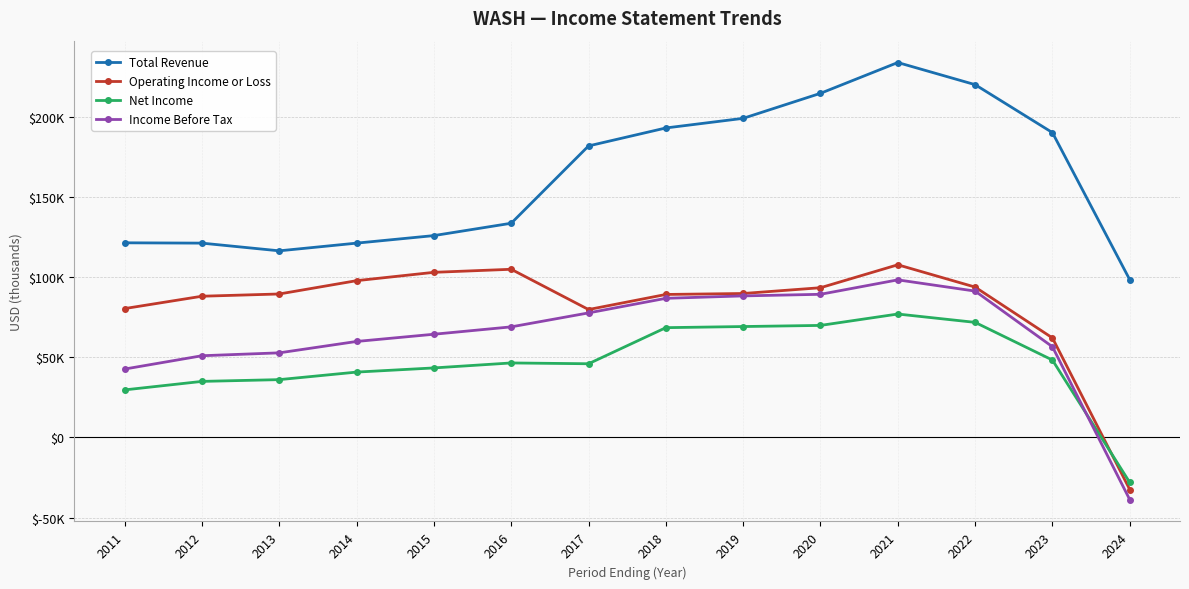

Where is Net Income nearest to the value 24400?

2011